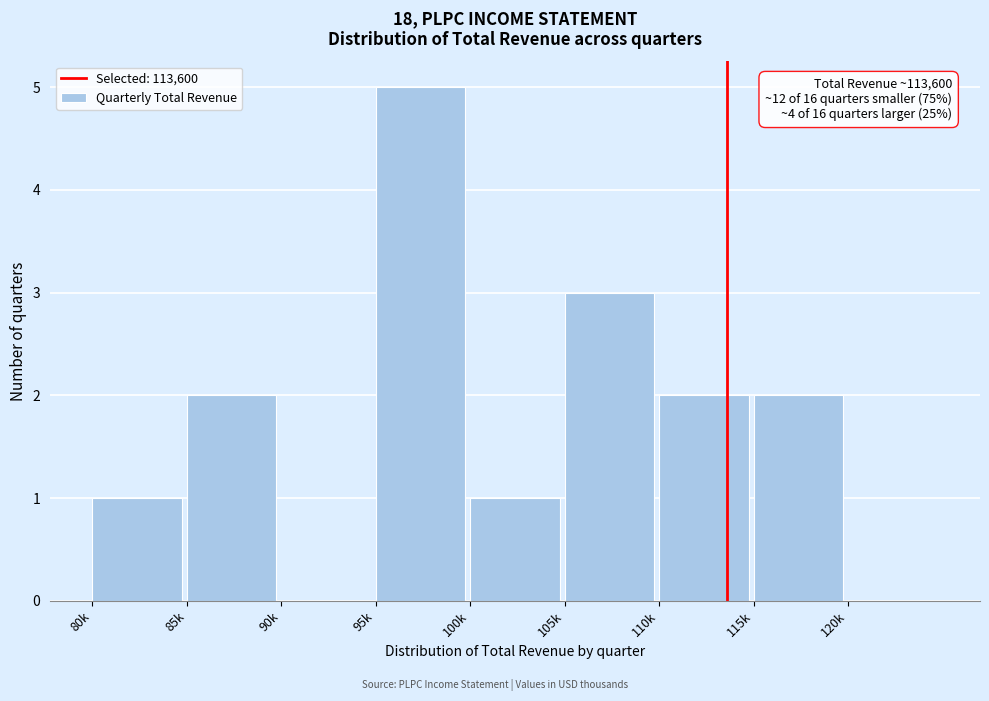

Reading left to right, list all the values displayed in this chart.

80k=1	85k=2	90k=0	95k=5	100k=1	105k=3	110k=2	115k=2	120k=0